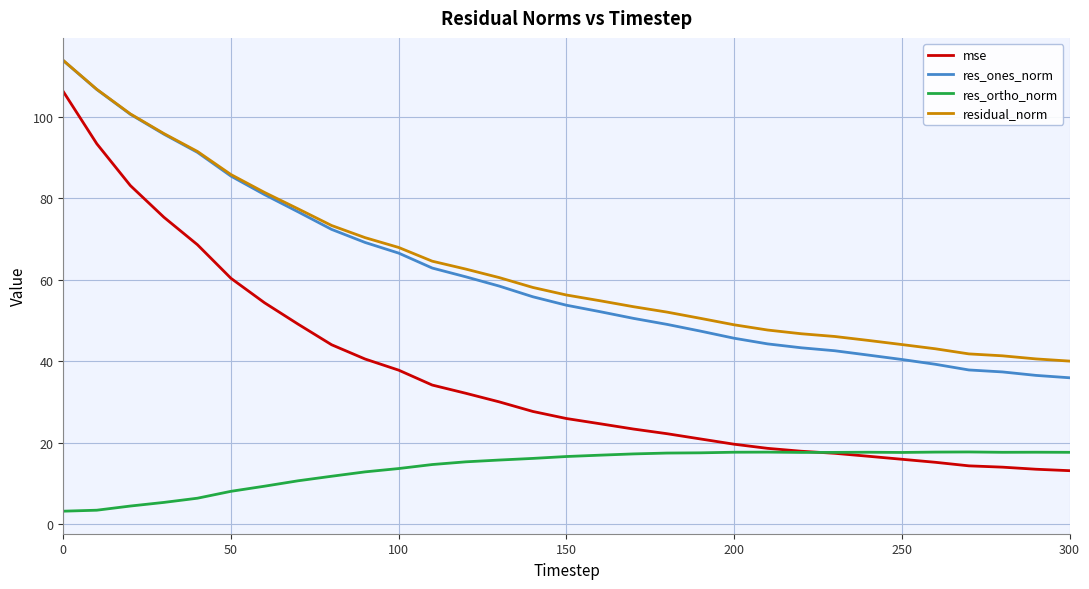

Which series has the widest spread of values?

mse